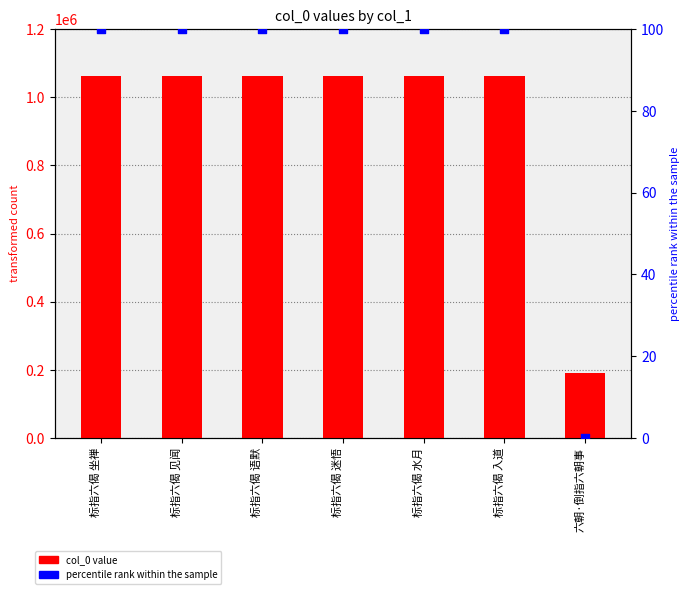

Which series reaches the maximum Y coordinate?

col_0